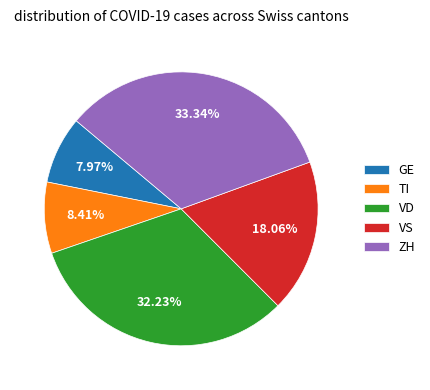

Which slice is the largest?

ZH